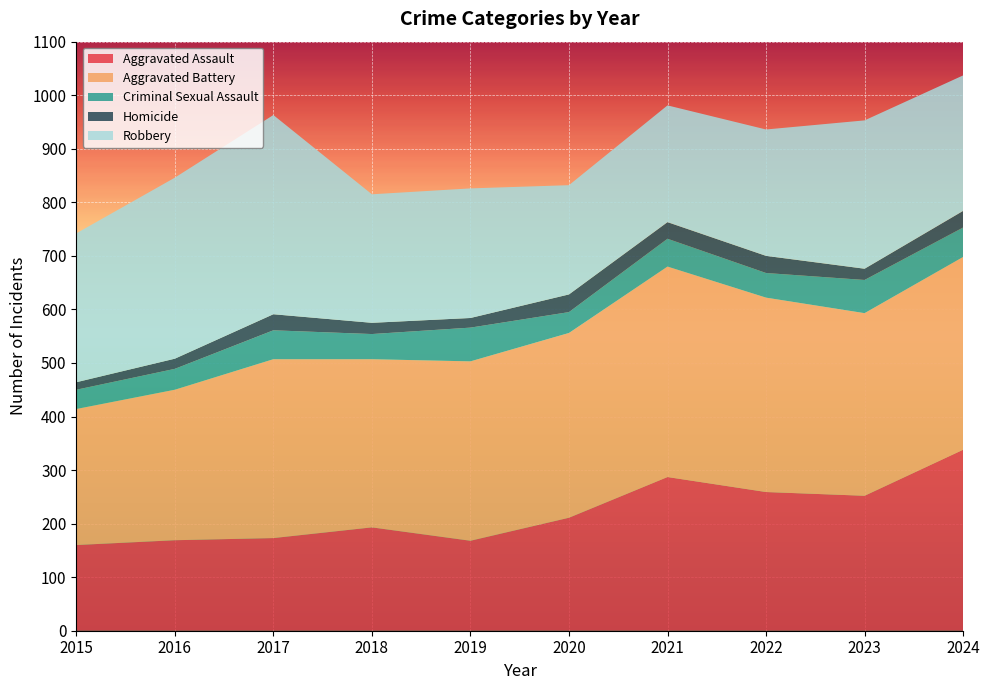

Reading right to left, extract all data points from this chart.

Aggravated Assault: 2024=338	2023=252	2022=259	2021=287	2020=211	2019=168	2018=193	2017=173	2016=169	2015=160
Aggravated Battery: 2024=360	2023=341	2022=363	2021=393	2020=345	2019=335	2018=314	2017=334	2016=281	2015=254
Criminal Sexual Assault: 2024=55	2023=62	2022=46	2021=52	2020=39	2019=63	2018=47	2017=54	2016=39	2015=36
Homicide: 2024=31	2023=21	2022=32	2021=31	2020=33	2019=18	2018=21	2017=30	2016=19	2015=14
Robbery: 2024=253	2023=277	2022=236	2021=218	2020=204	2019=242	2018=240	2017=372	2016=338	2015=278